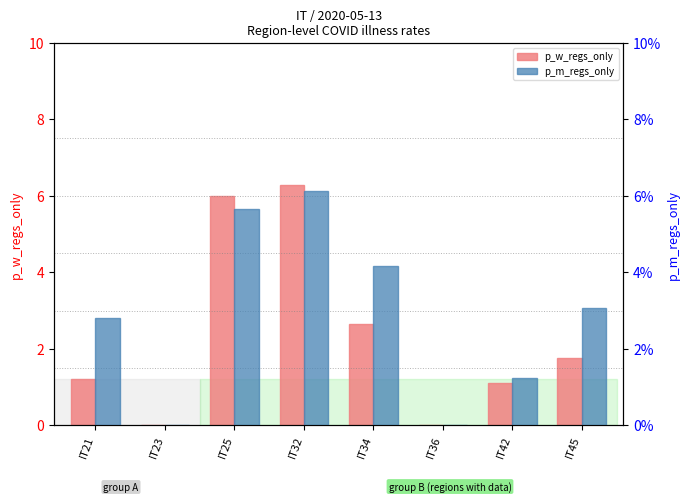

Are the bars horizontal?

No